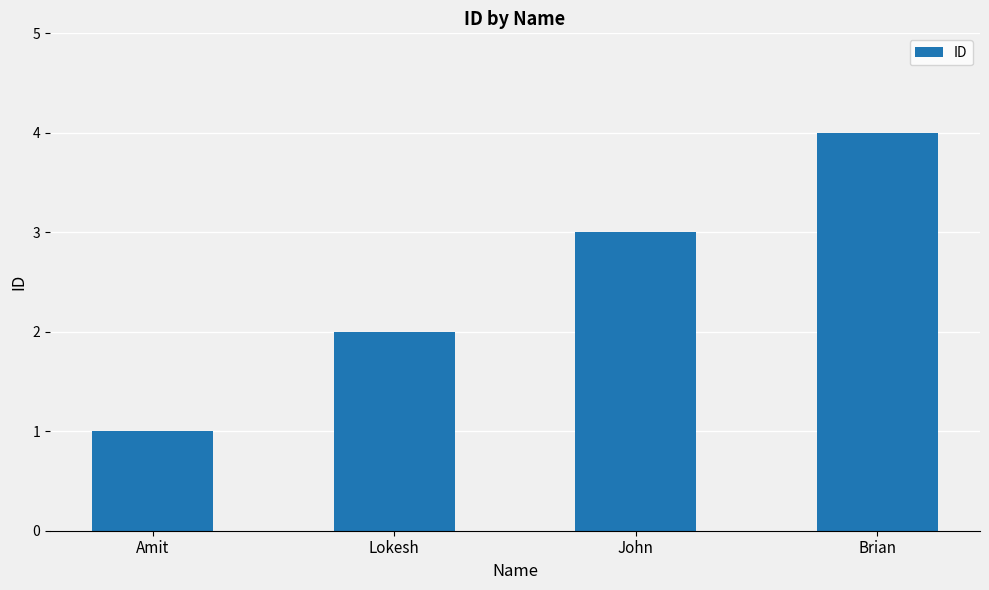

List the labels in order of value, smallest first.

Amit, Lokesh, John, Brian